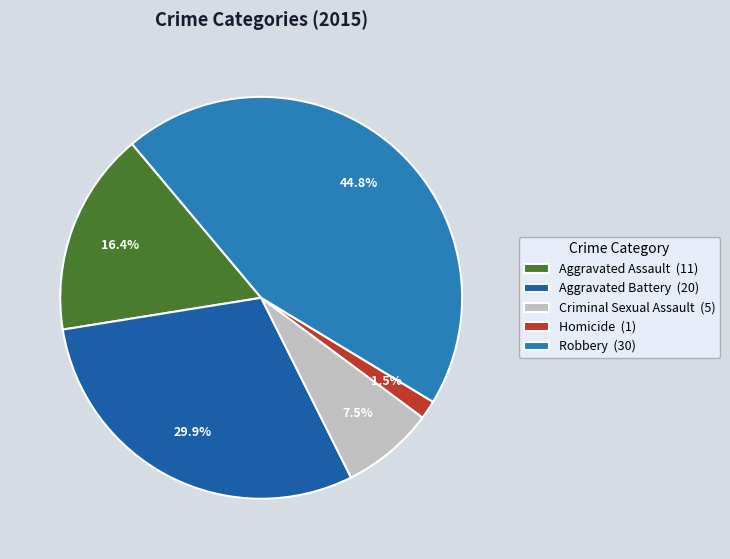

Count the number of slices in the pie.

5